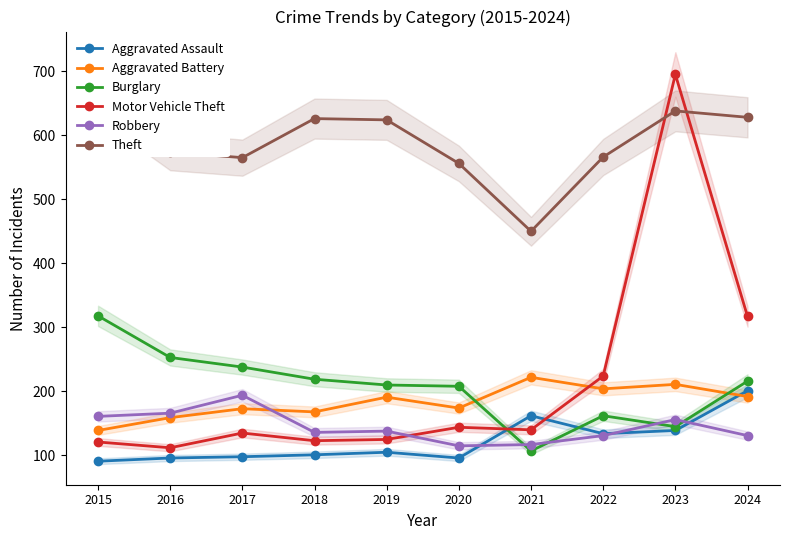

Reading right to left, what are all the values shown in this chart?

Aggravated Assault: 2024=201	2023=139	2022=134	2021=162	2020=96	2019=105	2018=101	2017=98	2016=96	2015=91
Aggravated Battery: 2024=192	2023=211	2022=204	2021=222	2020=174	2019=191	2018=168	2017=173	2016=159	2015=139
Burglary: 2024=216	2023=145	2022=162	2021=107	2020=208	2019=210	2018=219	2017=238	2016=253	2015=318
Motor Vehicle Theft: 2024=317	2023=695	2022=224	2021=140	2020=144	2019=125	2018=123	2017=135	2016=112	2015=121
Robbery: 2024=131	2023=156	2022=131	2021=117	2020=115	2019=138	2018=136	2017=194	2016=166	2015=161
Theft: 2024=628	2023=638	2022=566	2021=450	2020=556	2019=624	2018=626	2017=565	2016=574	2015=659